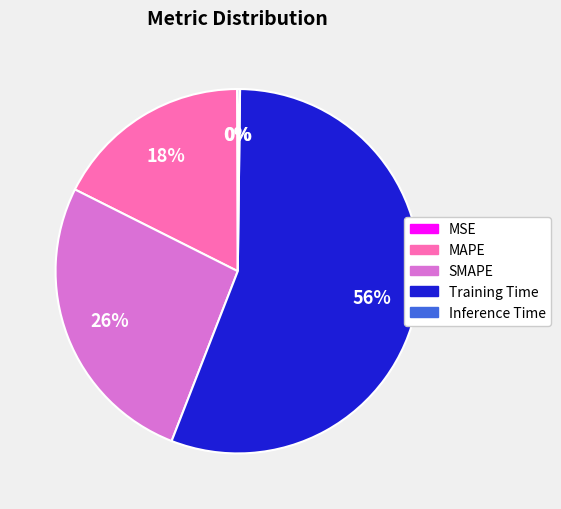

The Training Time slice represents 56% of the pie. True or false?

True